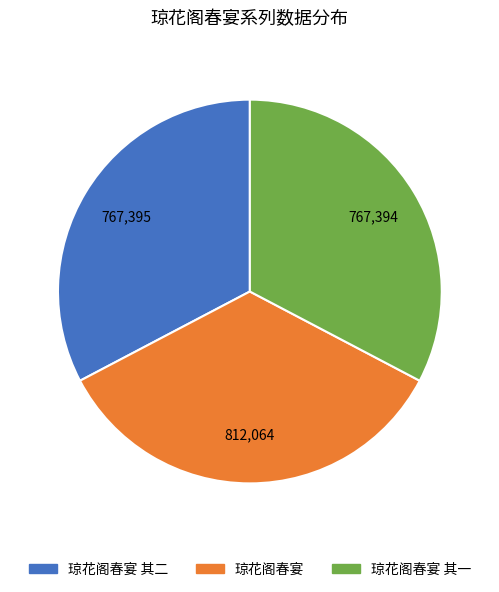

Is there a majority slice in this chart?

No